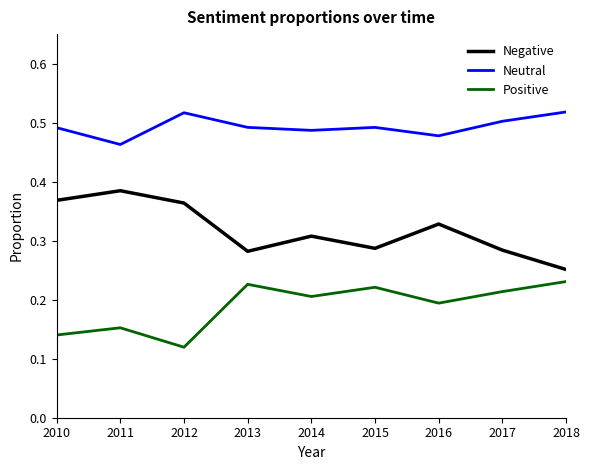

At which label does Positive reach its minimum?

2012